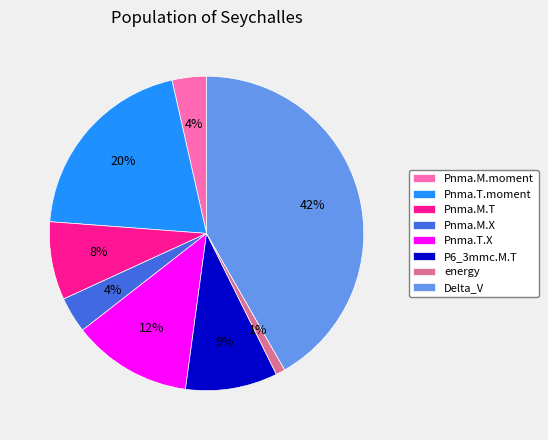

To the nearest percent, what is the average slice percentage?

12%